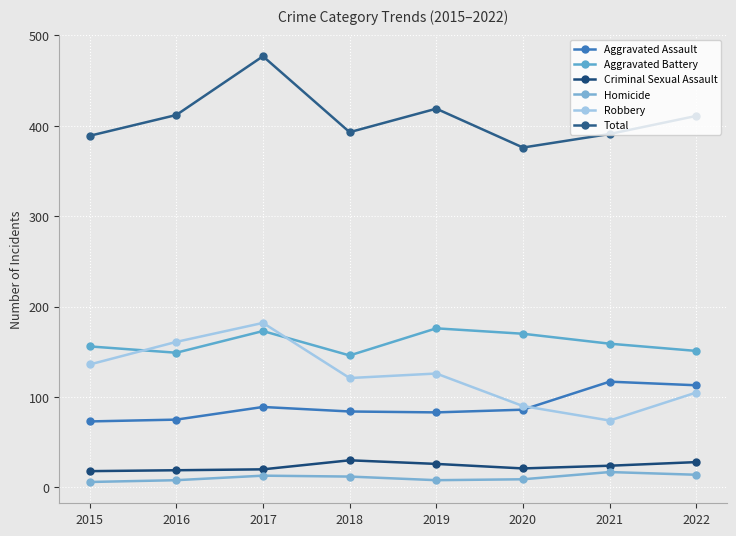

Where does the Aggravated Assault series first go above 86?

2017